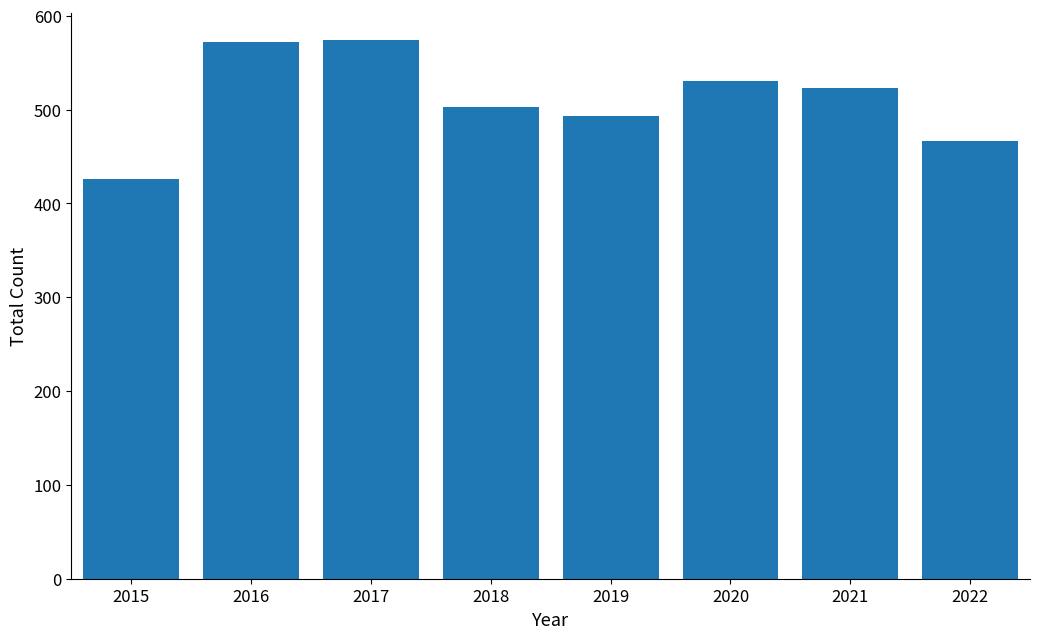

What is the average value?

511